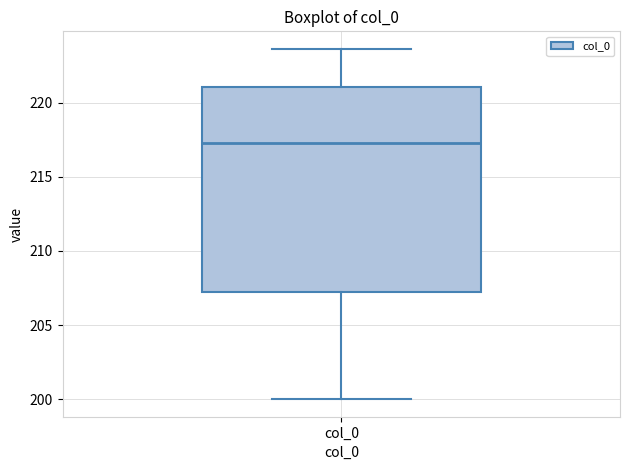

Transcribe this box plot: give where the median line is, the range the box spans, and where the two whiskers end, as read against the y-axis. The values are not printed on the chart, so give them approximately, as read against the axis.

median 217.5, box 207.0 to 221.0, whiskers 200.0 to 223.5